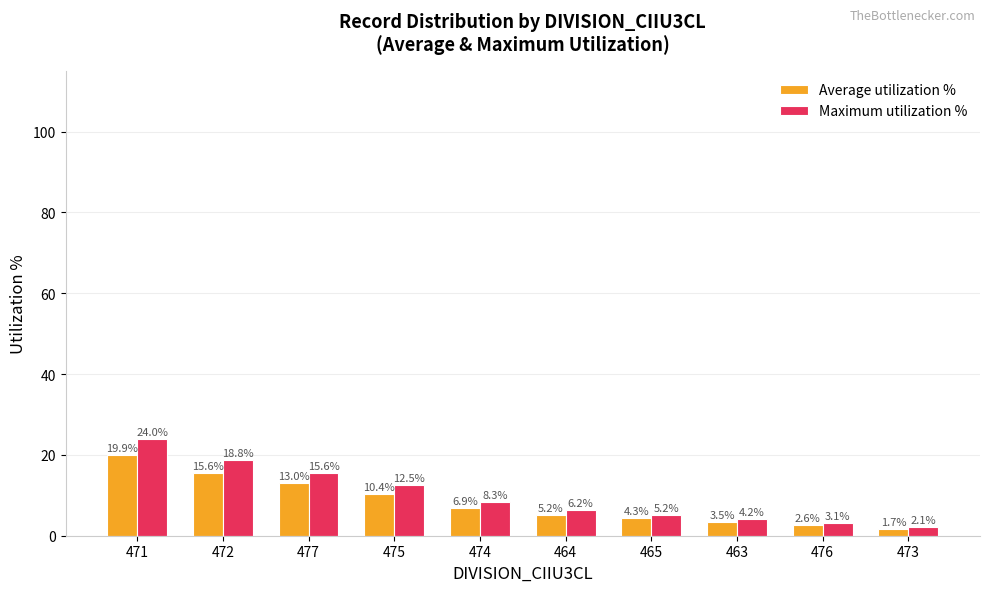

What is the difference between the Average utilization % values at 473 and 472?

13.9